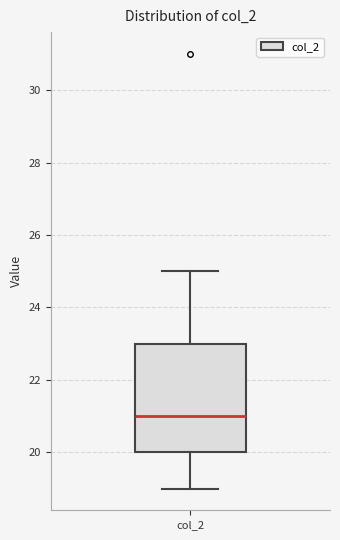

Read this box plot against the y-axis: the position of the median line, the range covered by the box, and the ends of both whiskers. The values are not printed on the chart, so give them approximately, as read against the axis.

median 21, box 20 to 23, whiskers 19 to 25